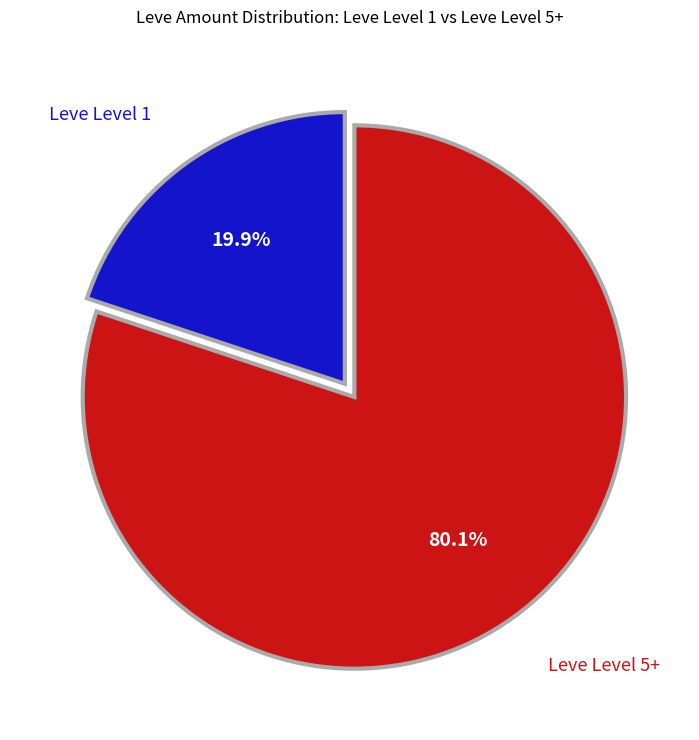

How many segments does this pie chart have?

2